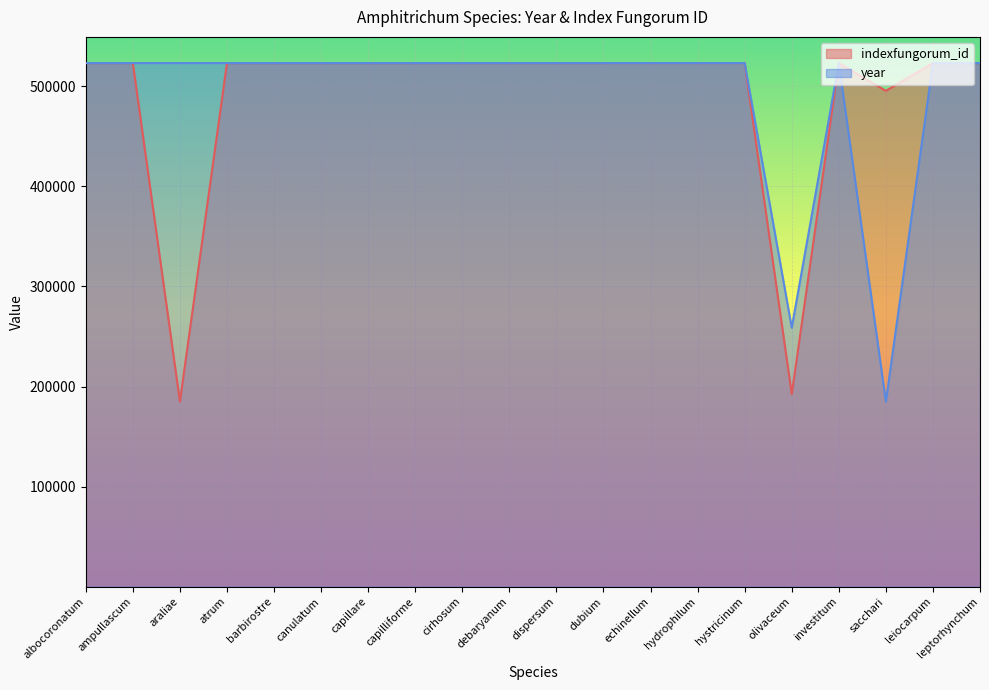

In indexfungorum_id, how many points are lower than both neighbors (excluding endpoints)?

3